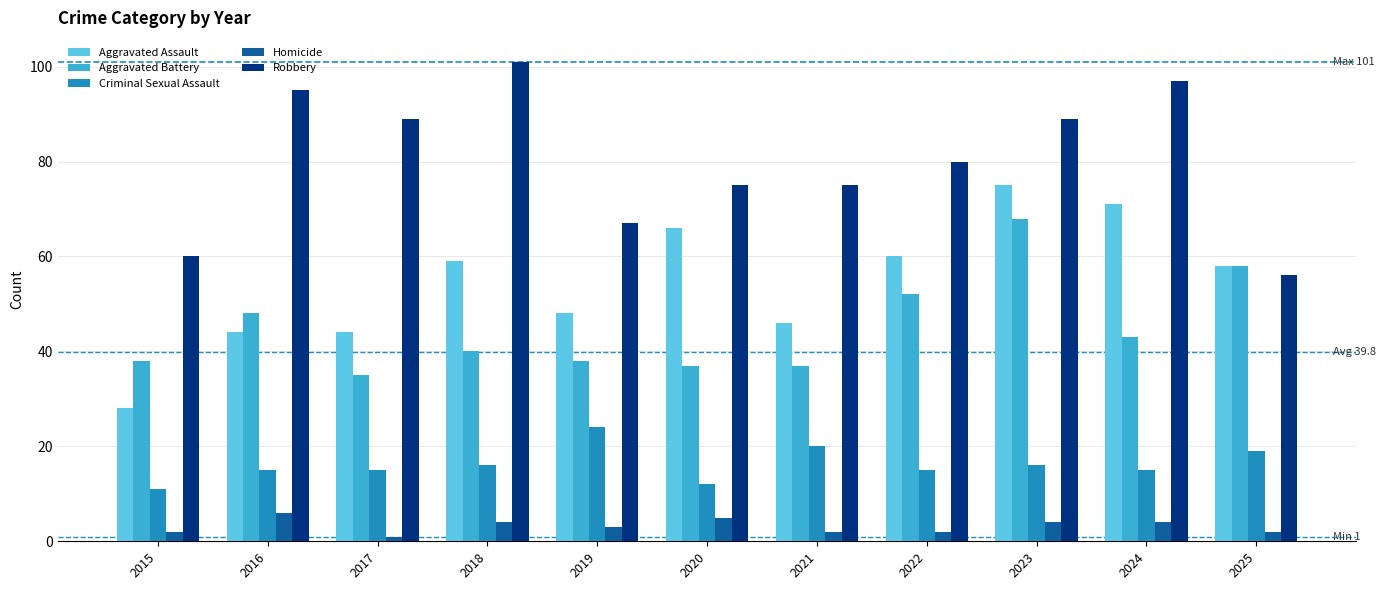

Is it true that Aggravated Battery equals 53 at 2020?

False